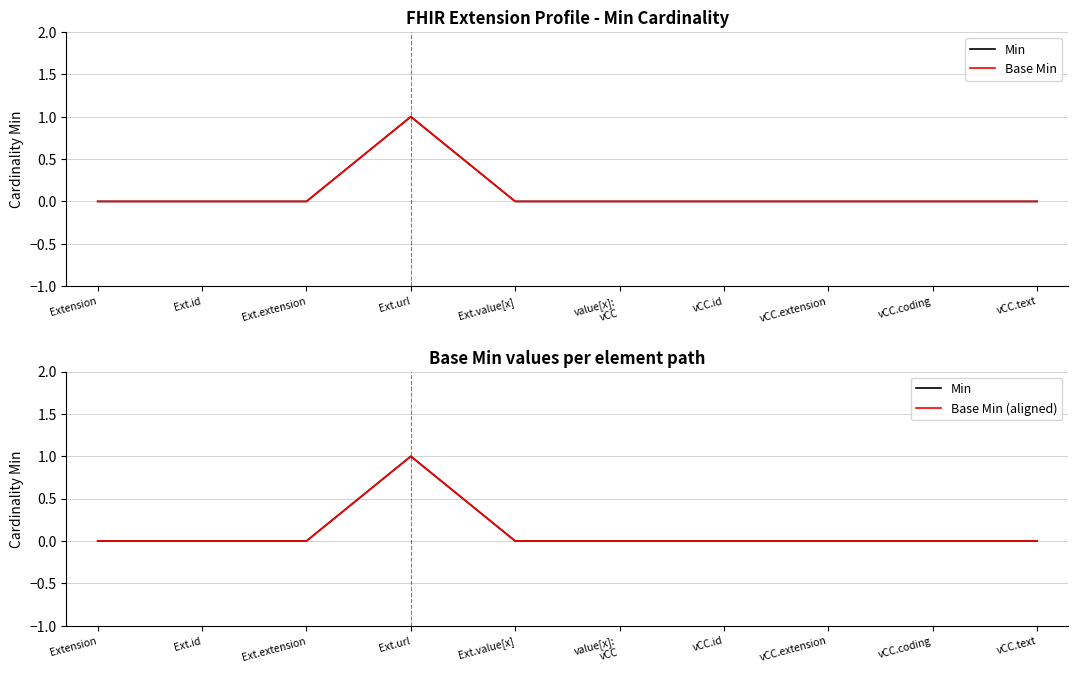

What is the label of the 10th point from the left?

vCC.text